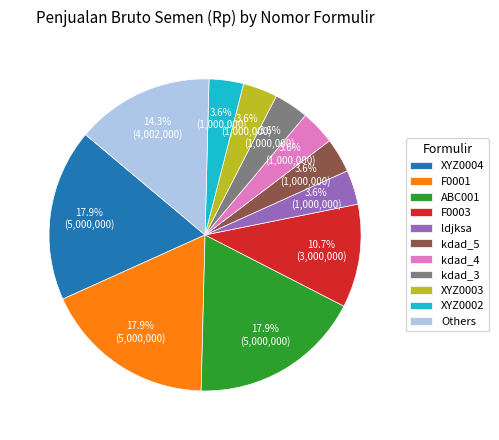

What percentage do F0001 and ldjksa together represent?

21.4%